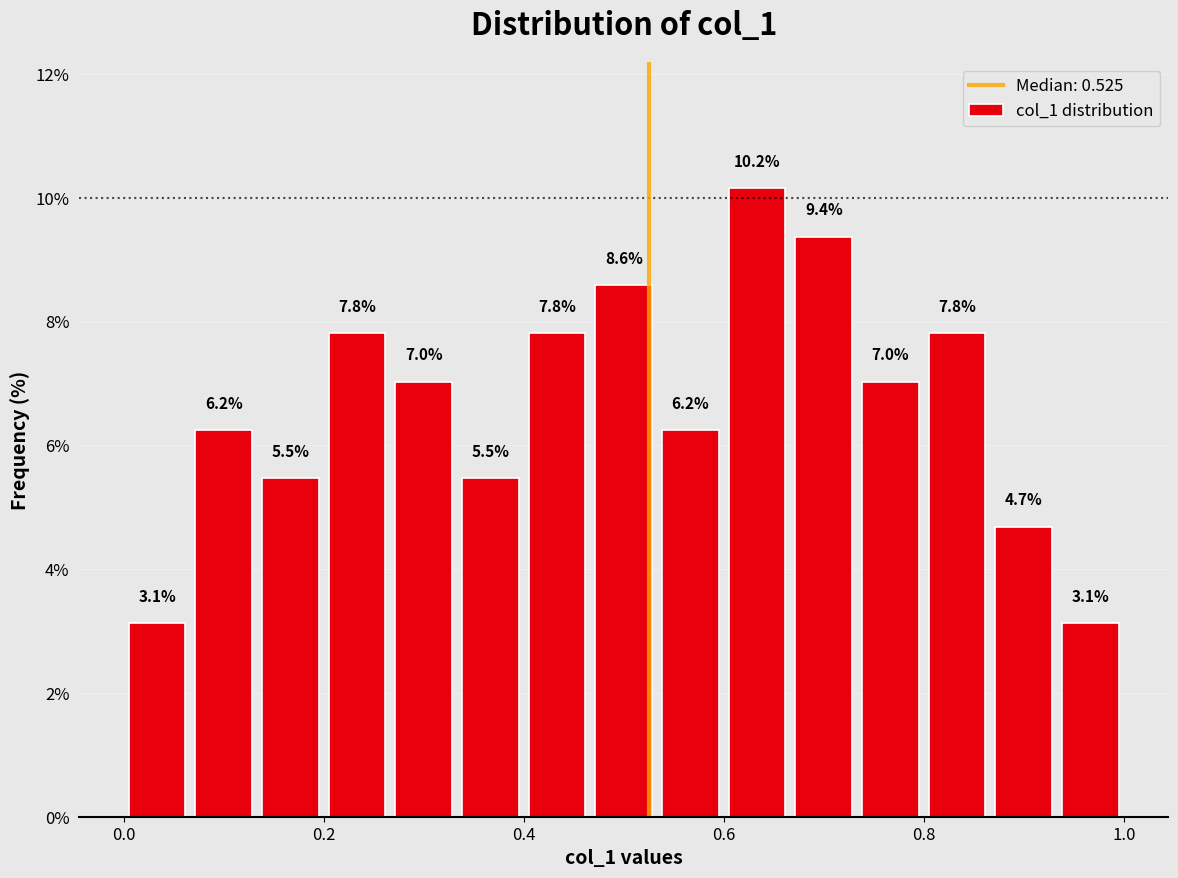

Around what value on the x-axis is the tallest bar? Give the approximate position of its centre, as read against the axis.

0.64